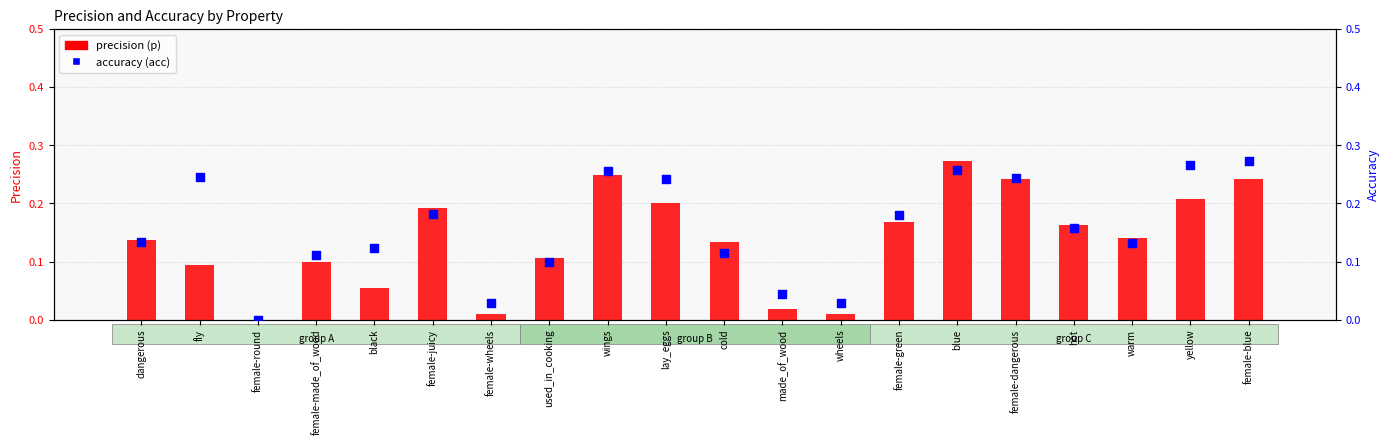

At which category is the sum across all series the highest?

blue